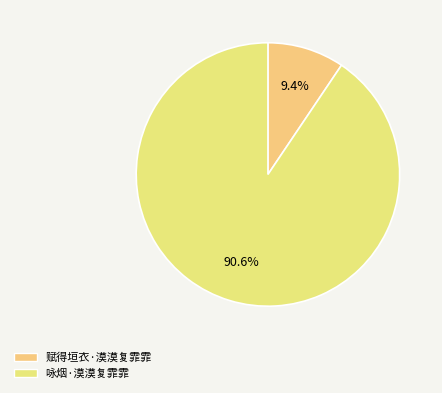

What percentage do 咏烟·漠漠复霏霏 and 赋得垣衣·漠漠复霏霏 together represent?

100.0%